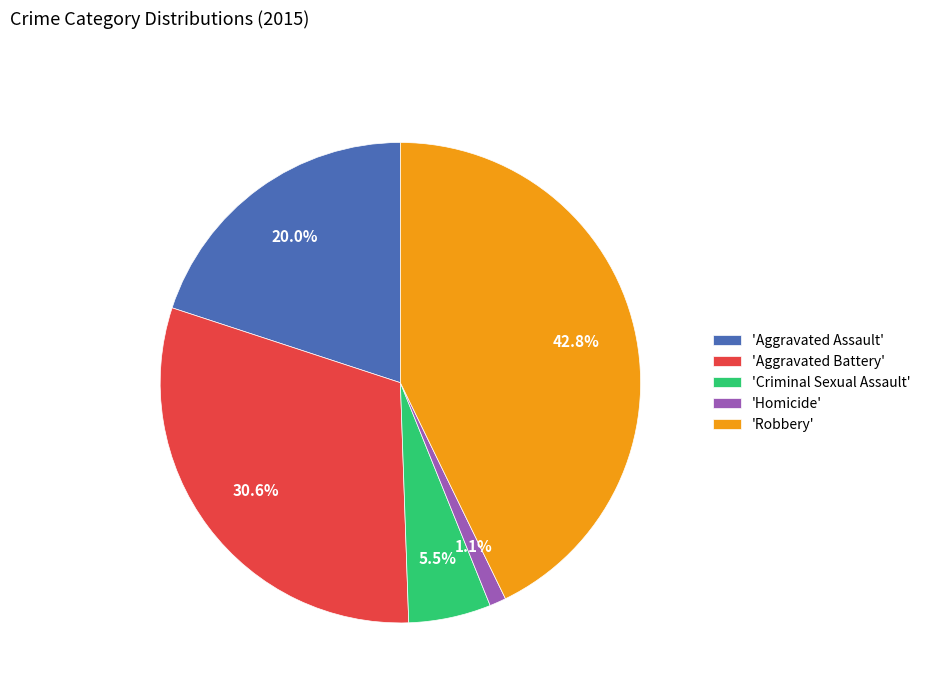

Which has a higher value, 'Homicide' or 'Aggravated Assault'?

'Aggravated Assault'